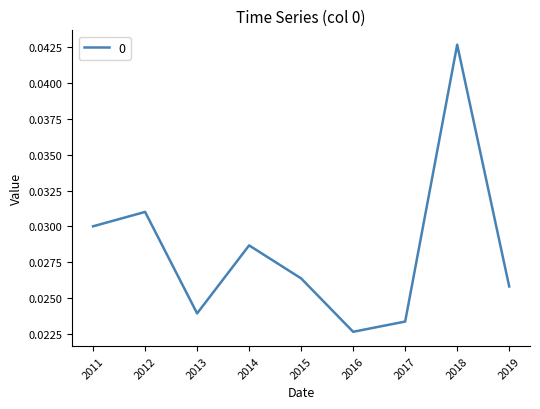

At which category does the data reach its first local peak?

2012